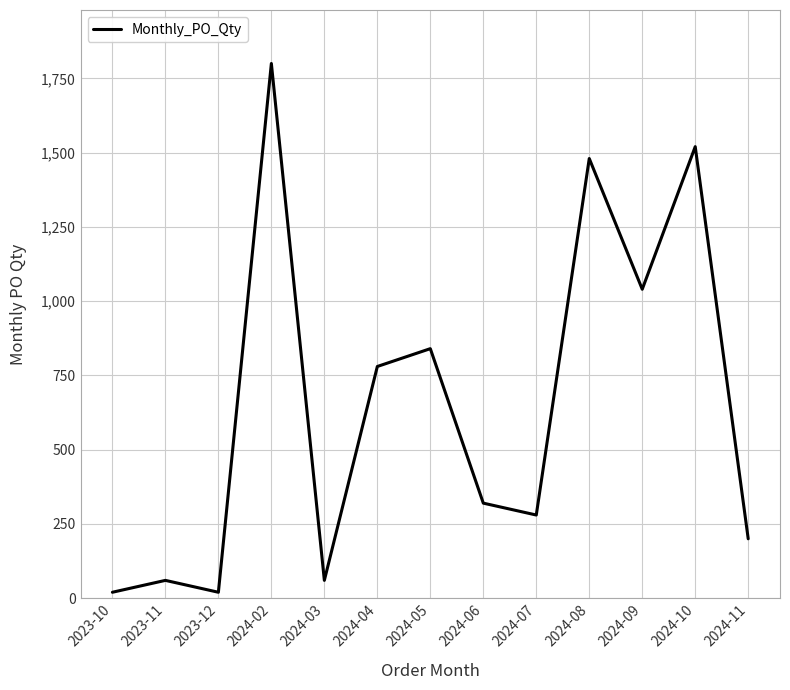

Does the chart display data point markers on the line(s)?

No